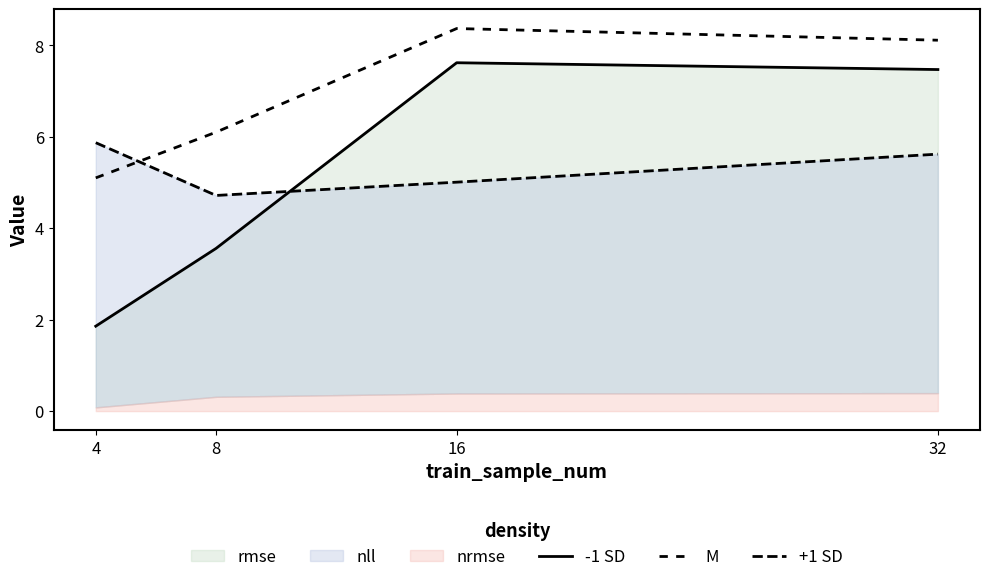

What is the difference between the maximum and minimum values in the -1 SD series?

5.8